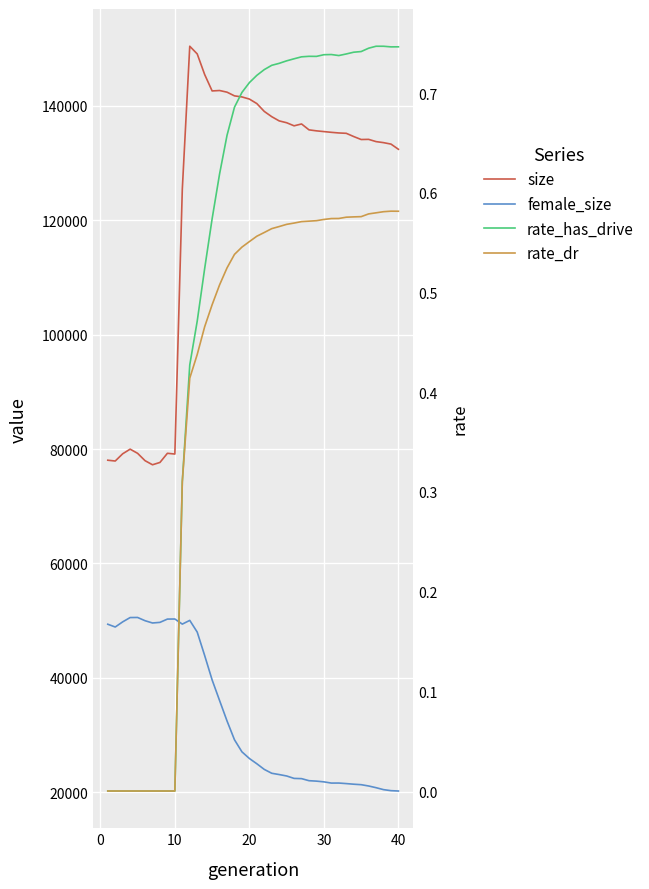

Rank the series by their maximum value, from lowest to highest.

rate_dr, rate_has_drive, female_size, size